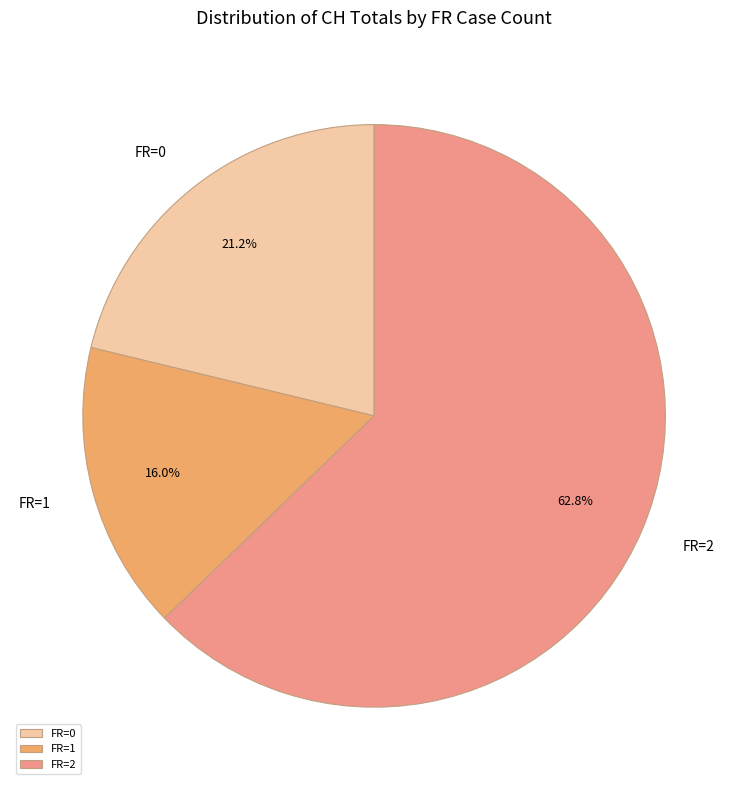

What is the ratio of the value at FR=2 to the value at FR=0?

3.0